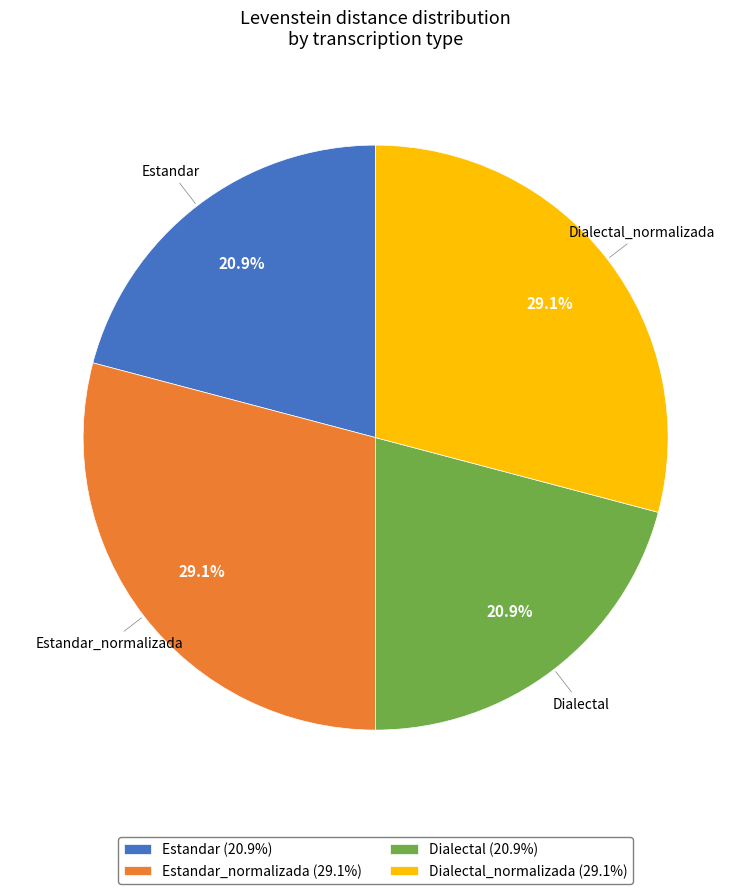

Is the sum of Estandar (20.9%) and Dialectal (20.9%) greater than half?

No